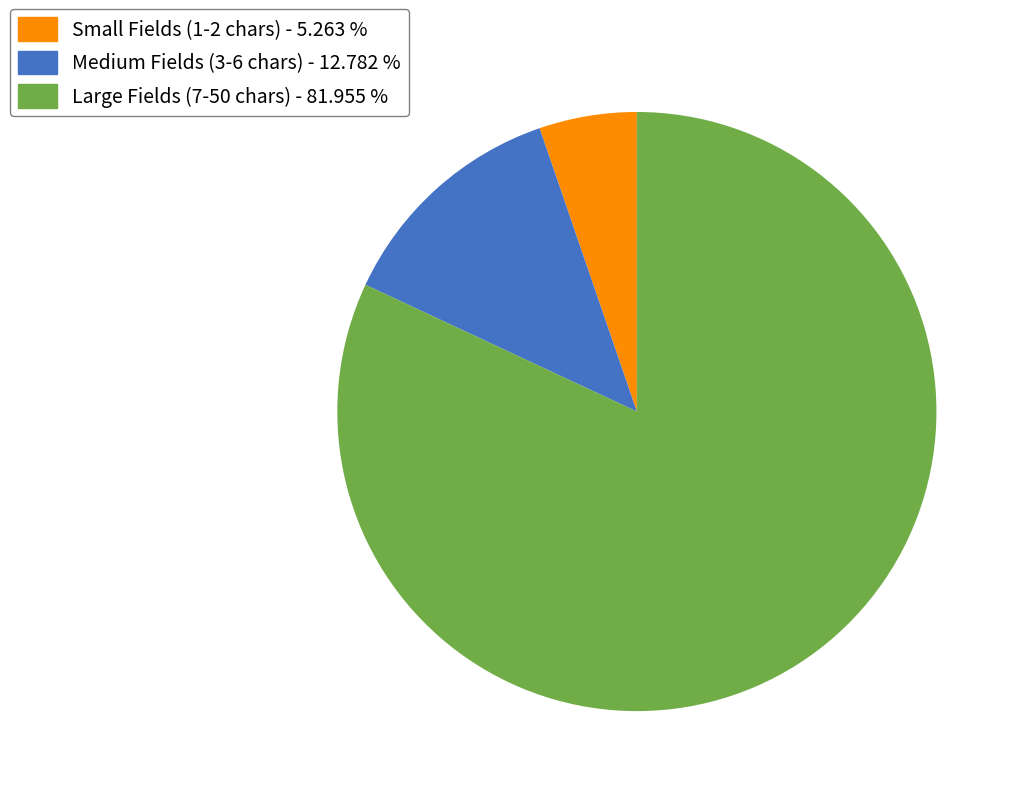

Does any single category account for the majority?

Yes